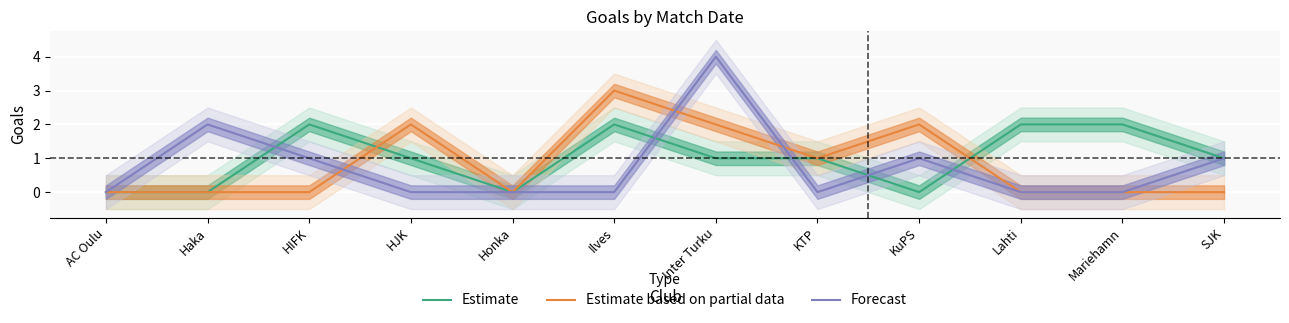

What is the approximate value of Estimate based on partial data at Ilves?

3